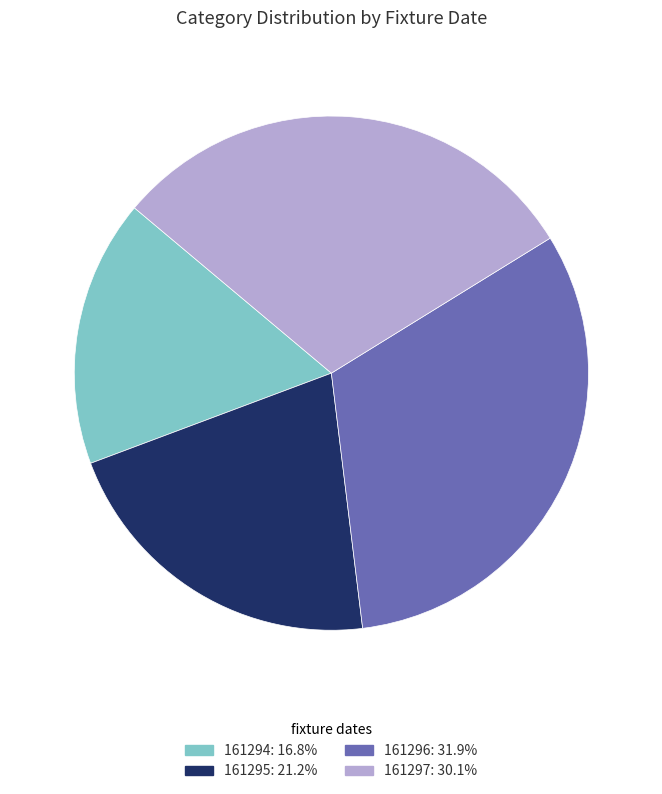

Rank the categories by value from lowest to highest.

161294, 161295, 161297, 161296